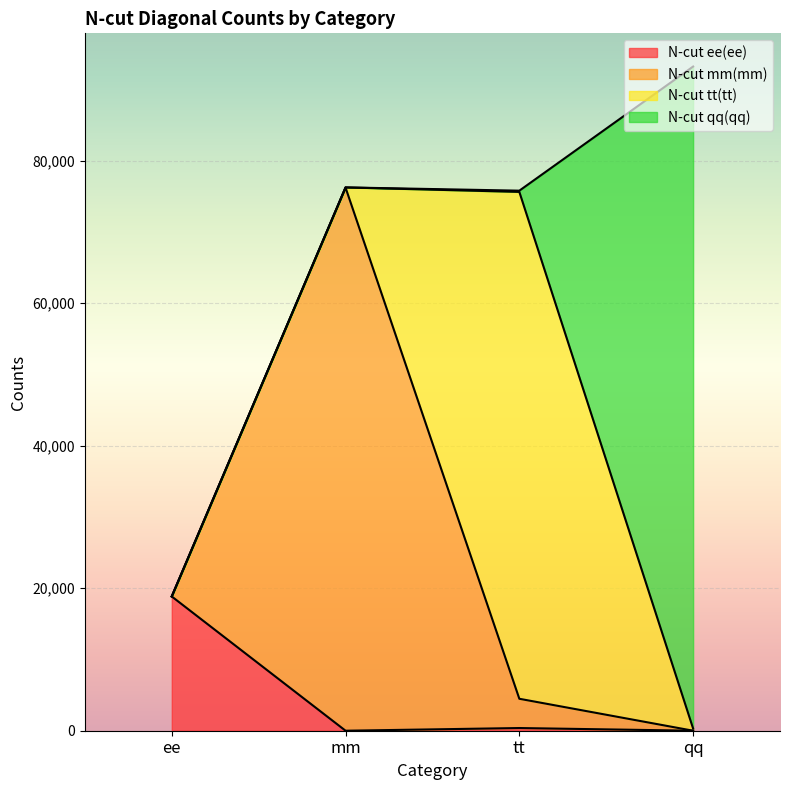

Where is N-cut mm(mm) nearest to the value 38104?

tt